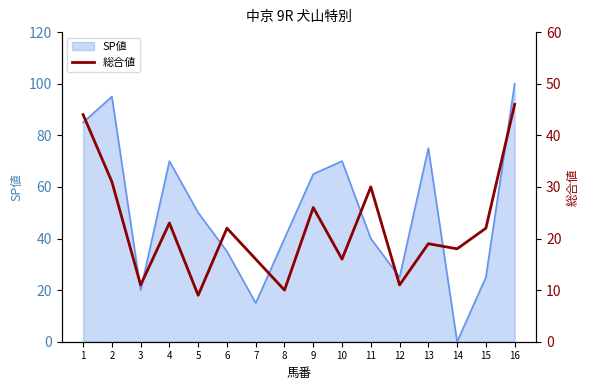

What is the highest value of the SP値 series?

100